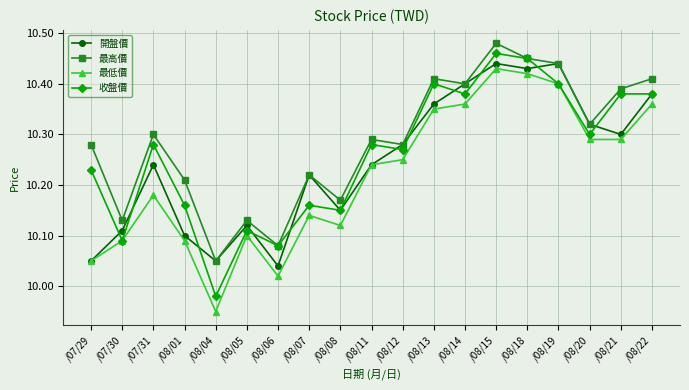

Which category has the highest value in the 最高價 series?

/08/15